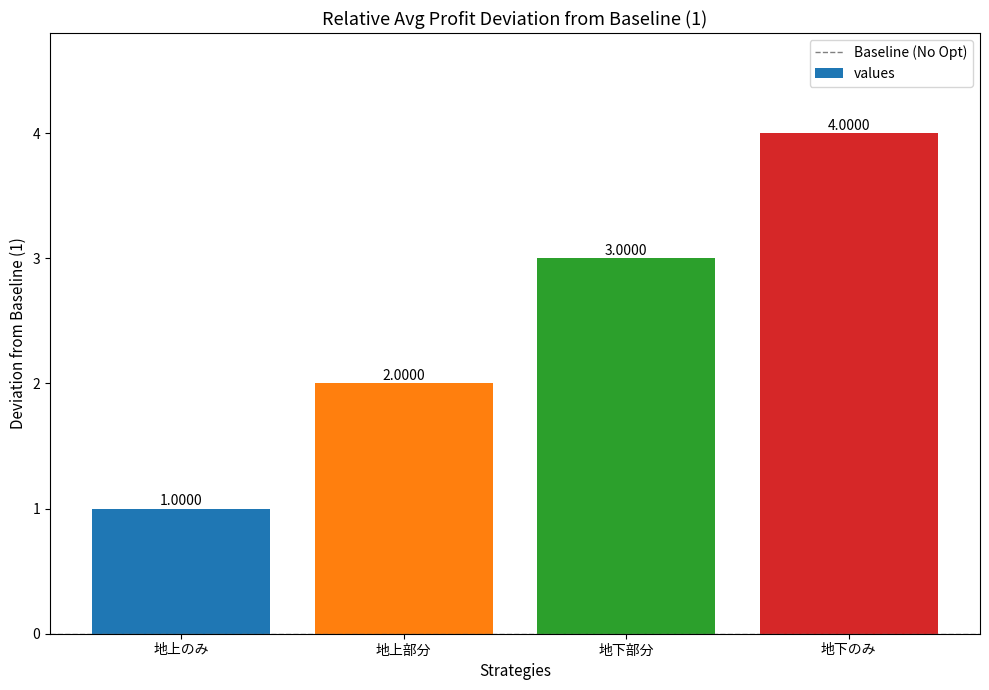

How many values are below 3?

2